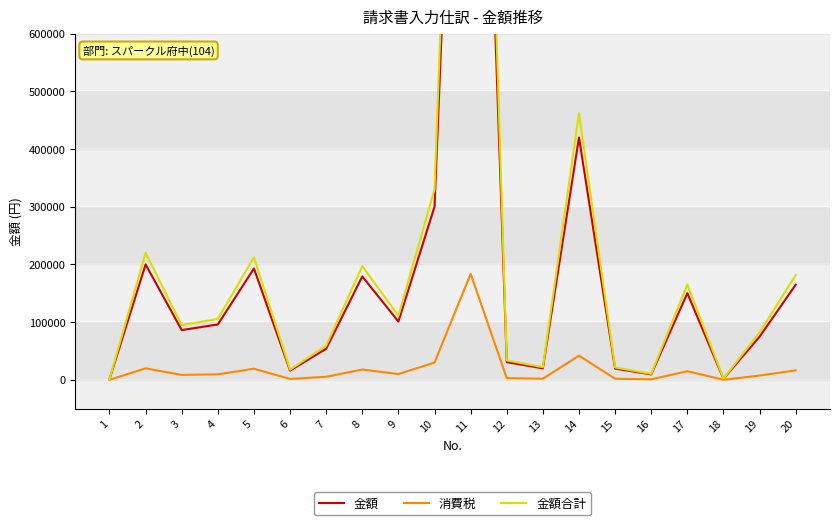

The value of 消費税 at 8 is 4002. True or false?

False